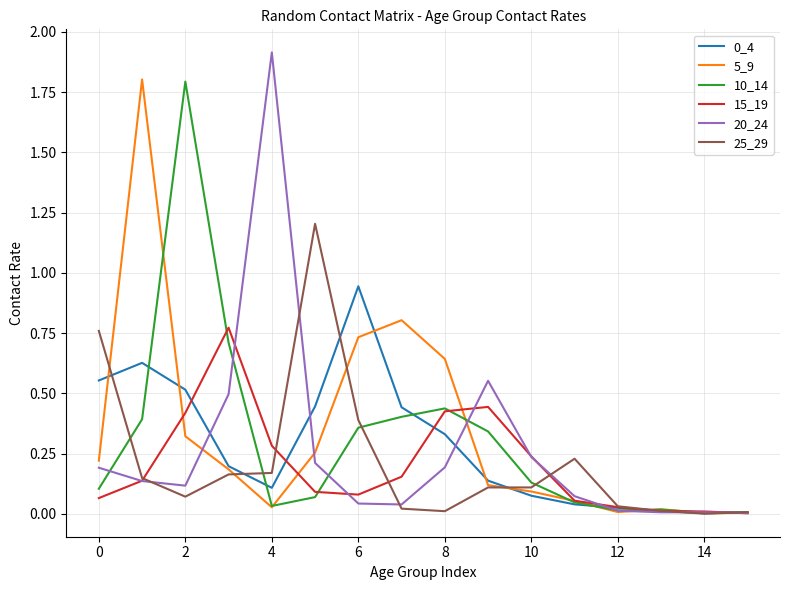

In 10_14, how many points are higher than both neighbors (excluding endpoints)?

3